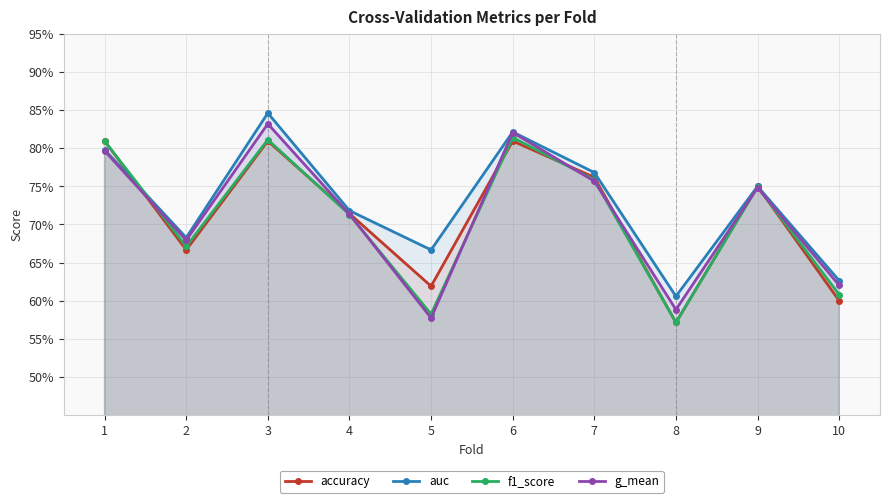

What is the sum of all g_mean values?

7.1